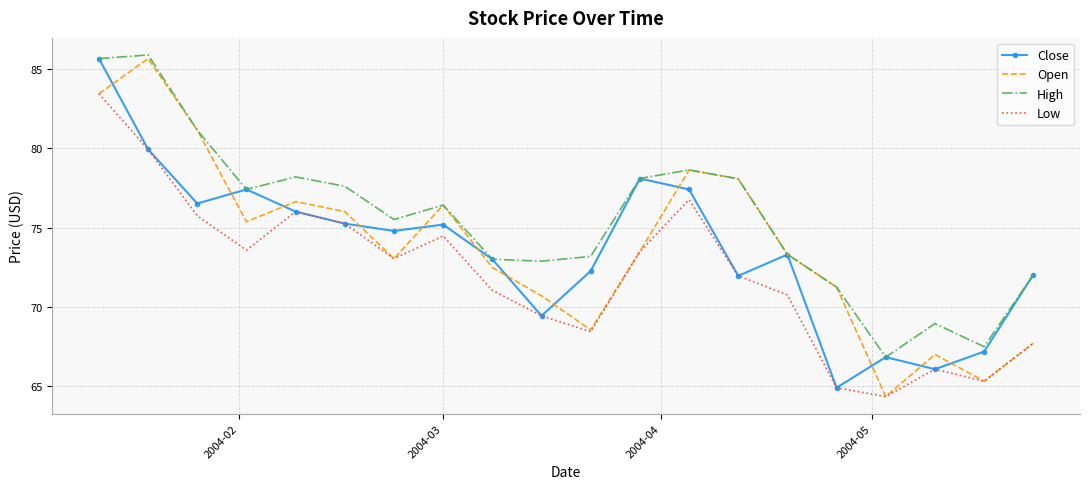

What is the lowest value of the High series?

66.8